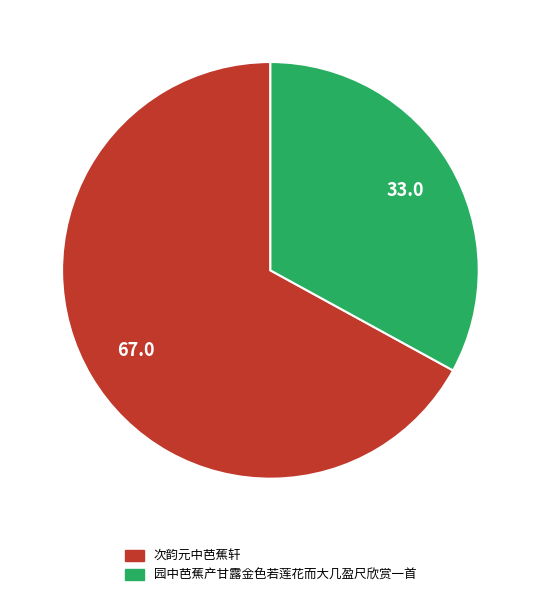

Approximately how many times larger is the value at 园中芭蕉产甘露金色若莲花而大几盈尺欣赏一首 compared to 次韵元中芭蕉轩?

0.5